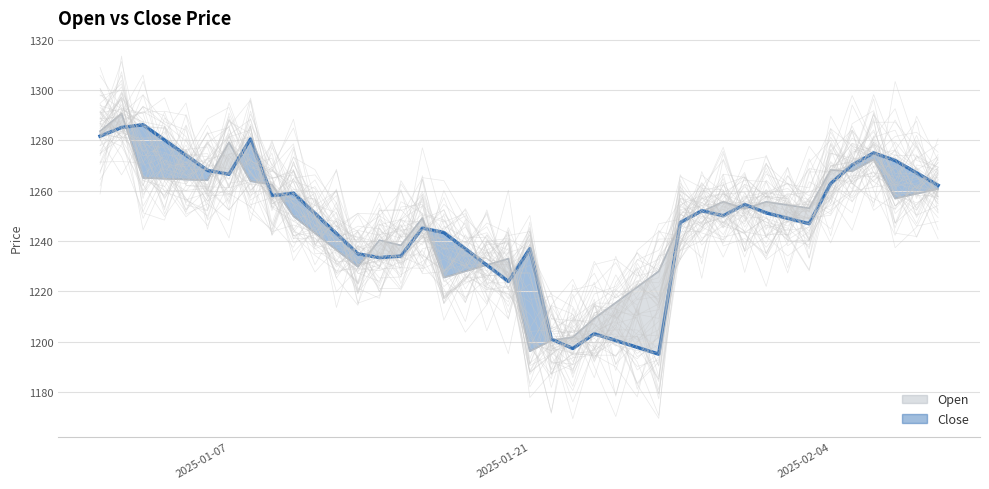

At which category does Open reach its first local valley?

2025-01-06